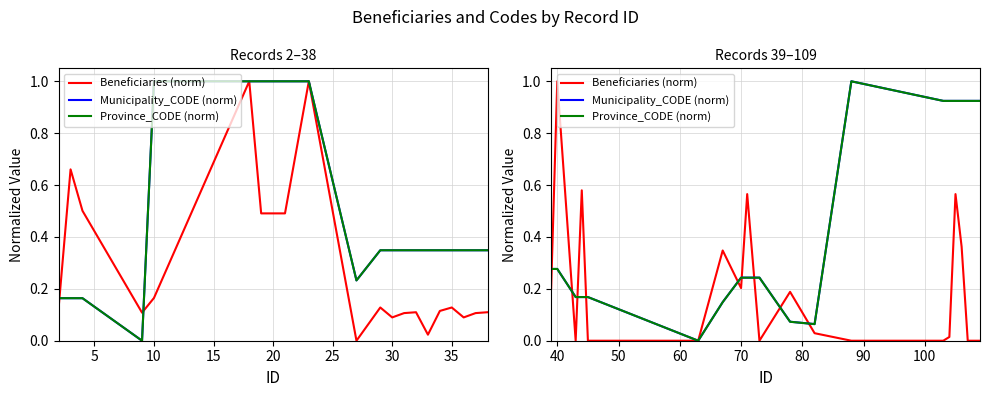

Does the chart have visible grid lines?

Yes